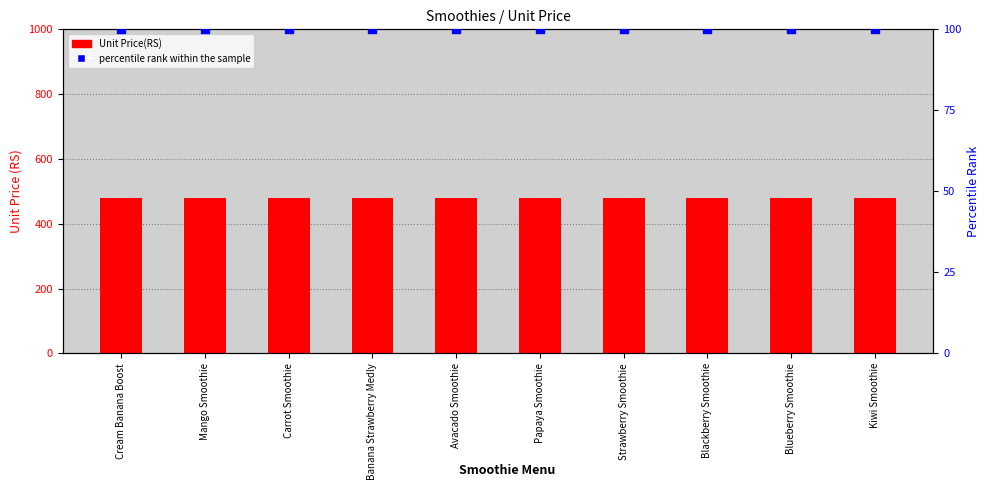

Which series has the widest spread of Y values?

Unit Price(RS)